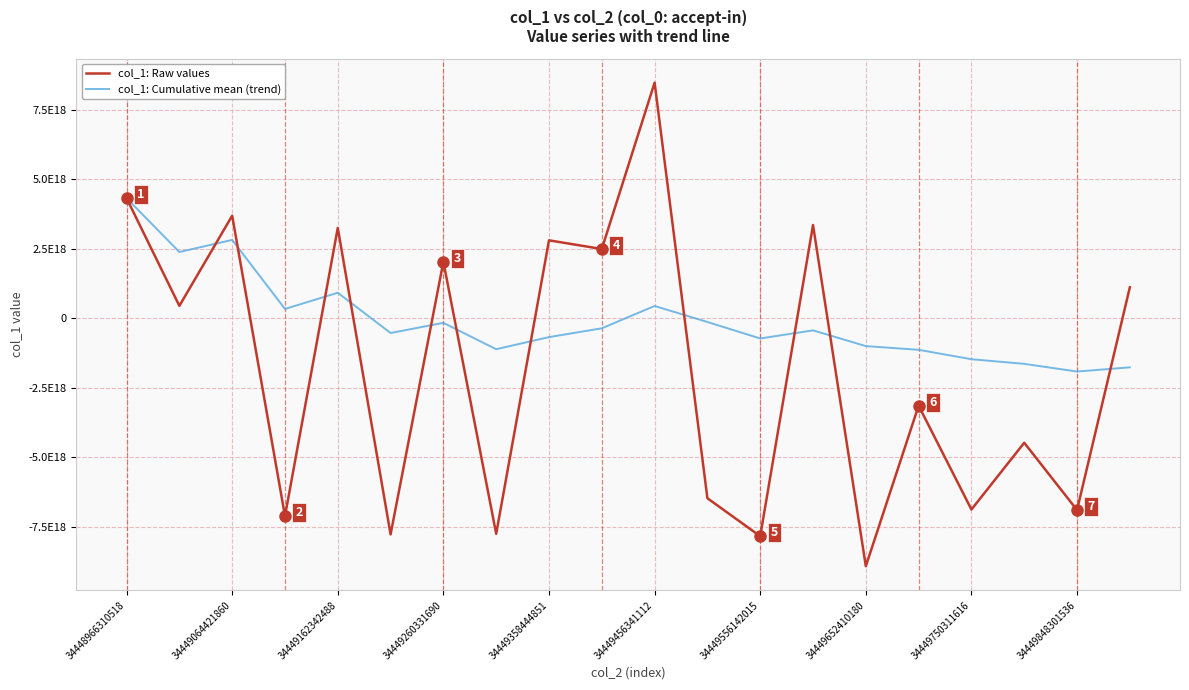

How many interior local peaks does the col_1: Cumulative mean (trend) series have?

5